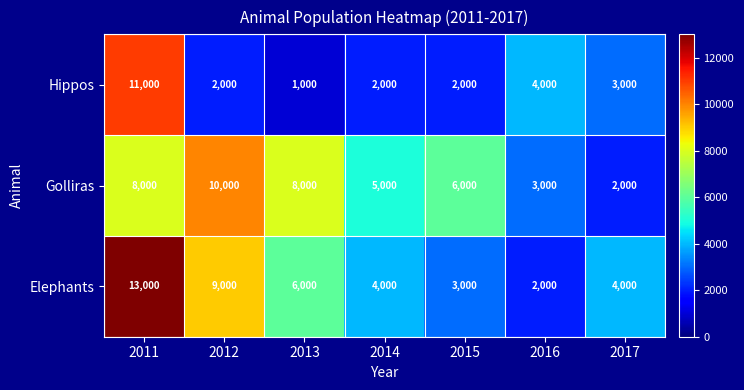

Rank the series at 2016 from highest to lowest value.

Hippos, Golliras, Elephants